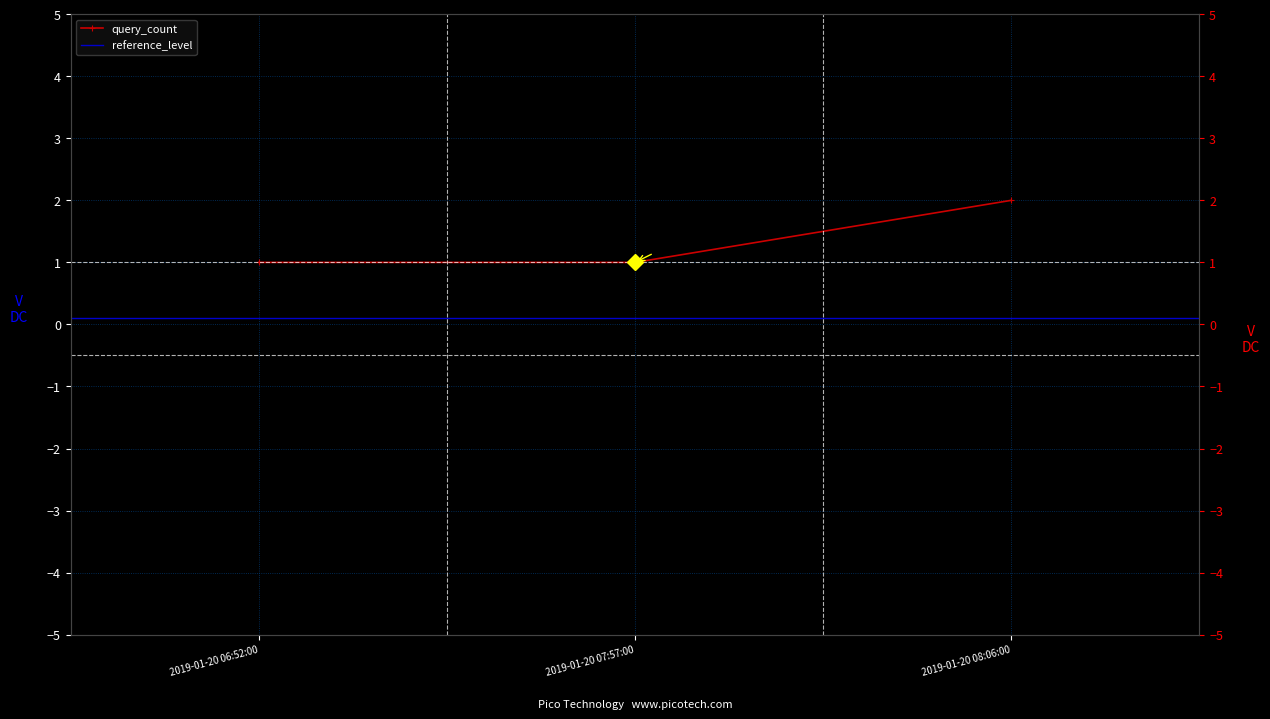

Which category has the highest value across all series?

2019-01-20 08:06:00